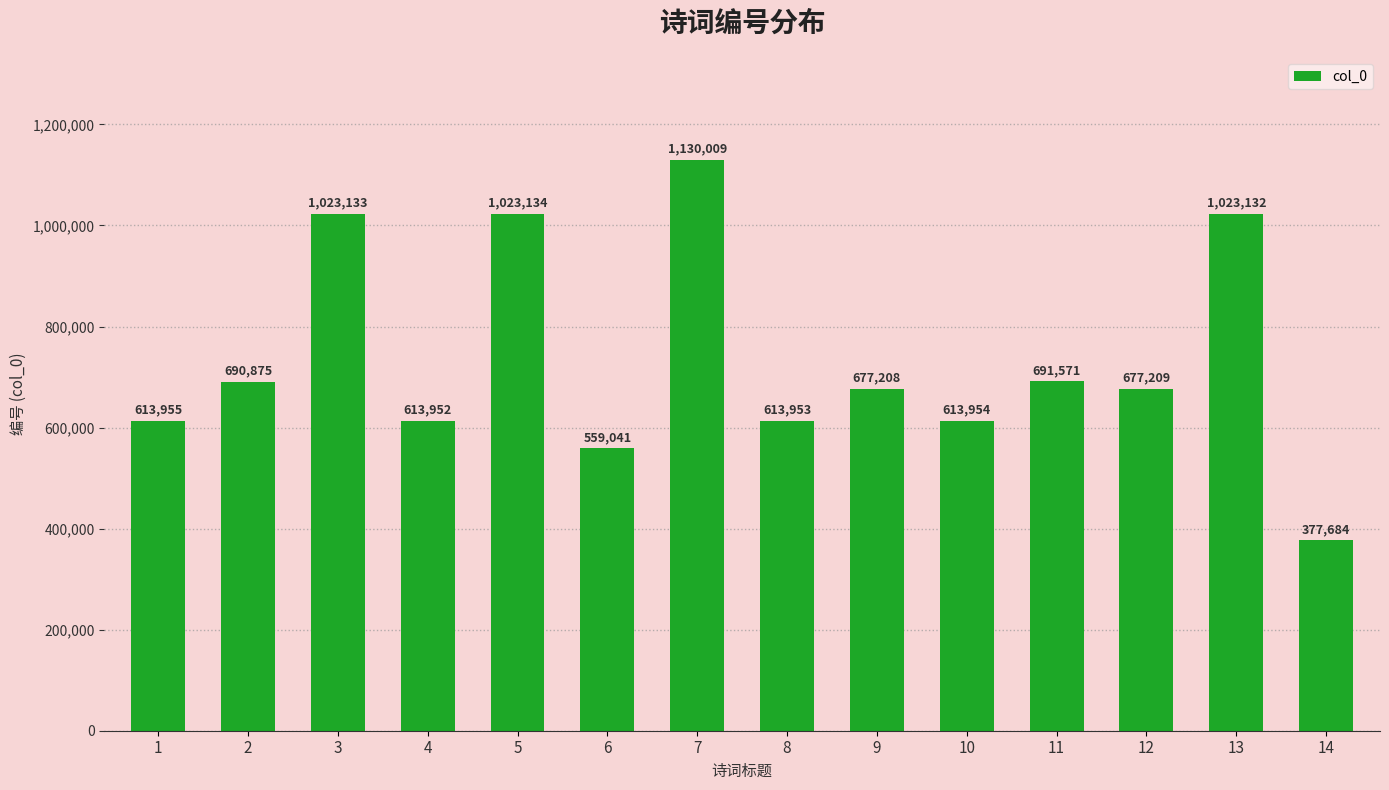

At which label is the value closest to 753846?

11